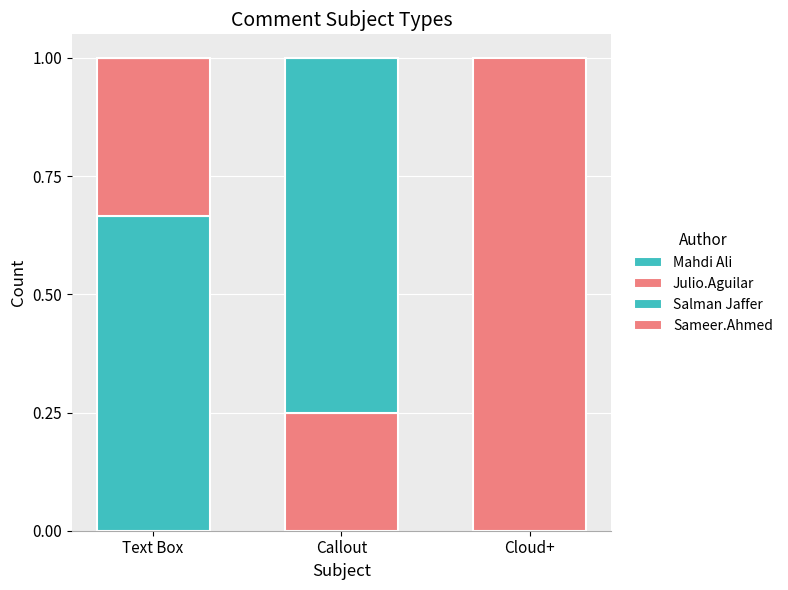

Between Text Box and Callout, which series saw the biggest shift?

Salman Jaffer